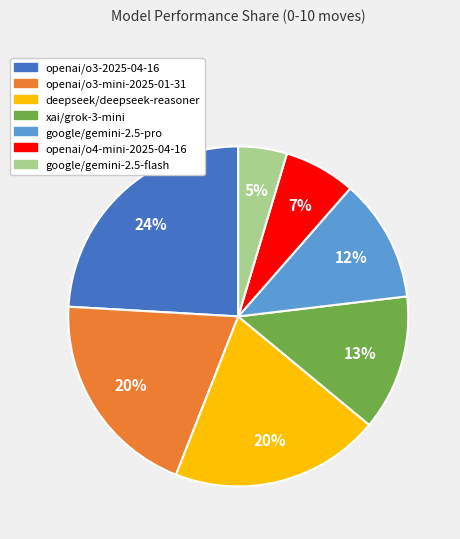

The xai/grok-3-mini slice represents 21% of the pie. True or false?

False